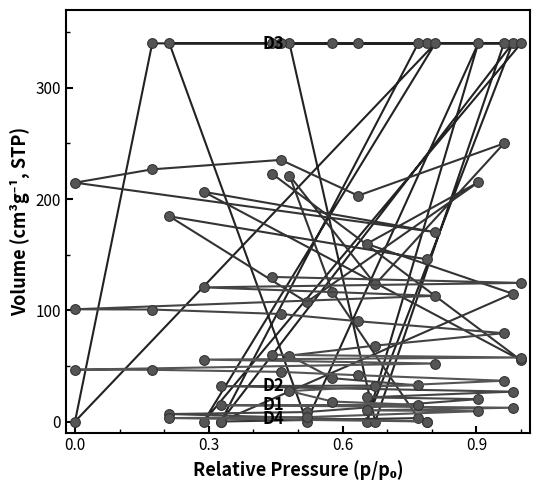

The value of D1 at 0.3 is 1.6. True or false?

False